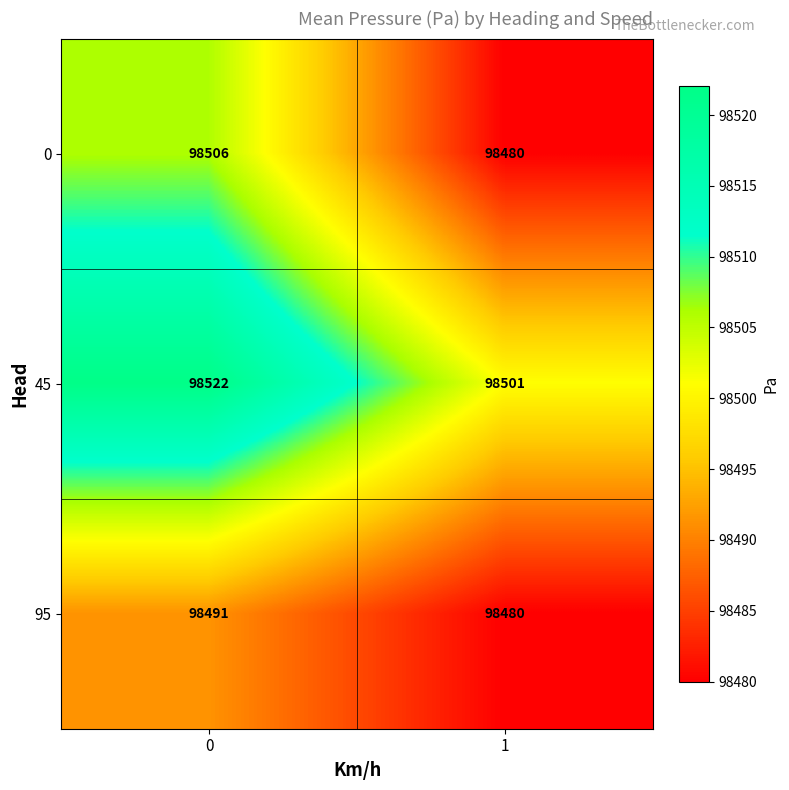

What is the approximate value of 45 at 0?

98522